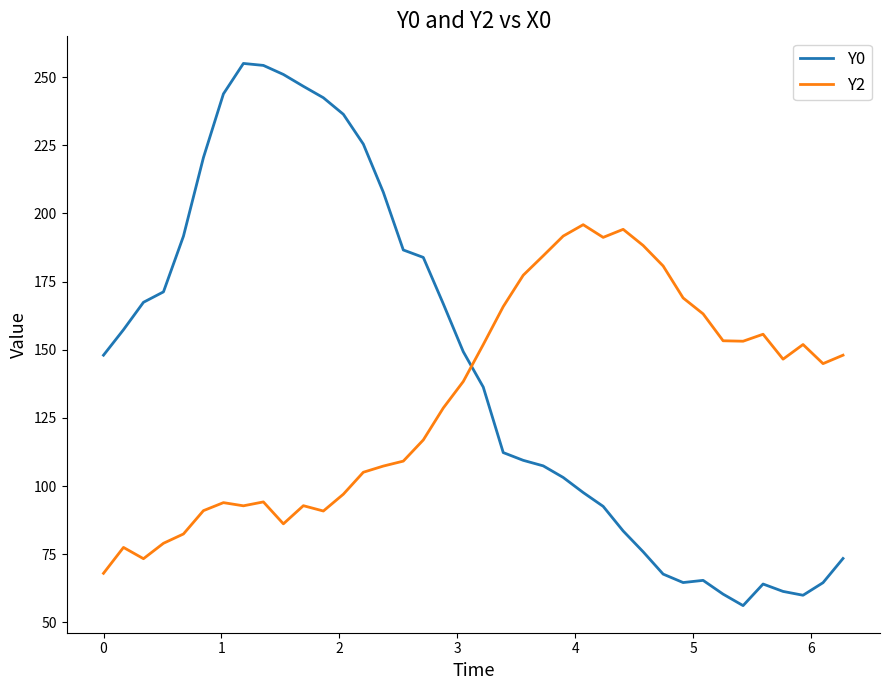

List the series in order of their peak value, lowest first.

Y2, Y0